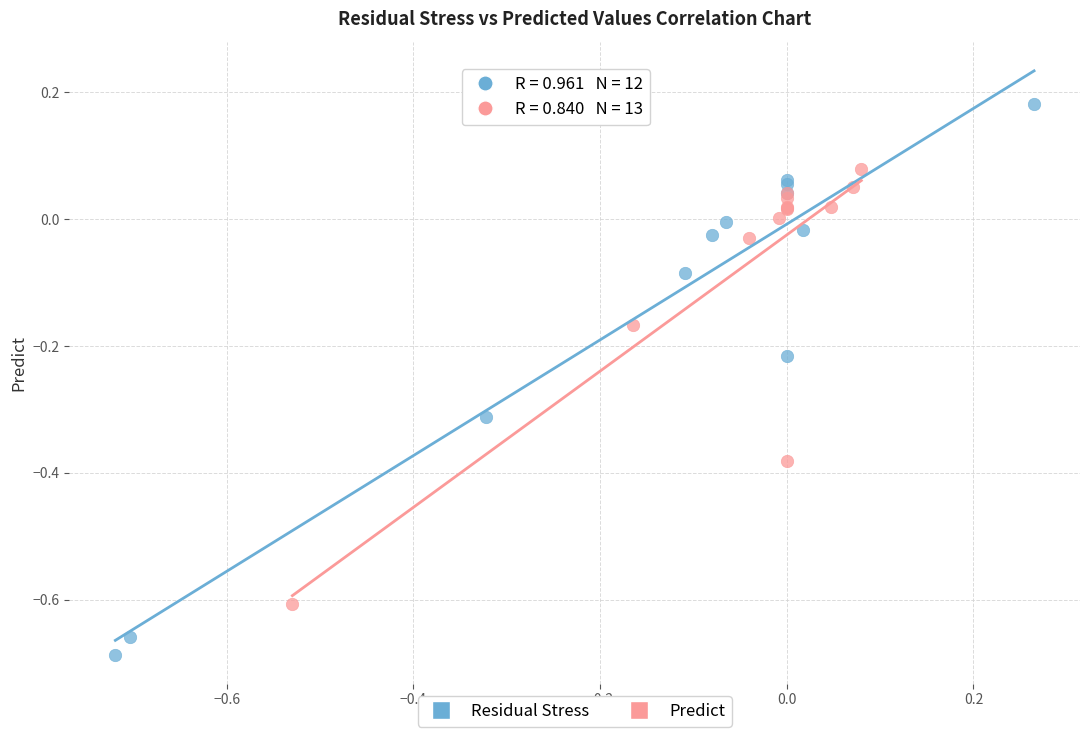

Which series has the largest Y range (max minus min)?

Residual Stress